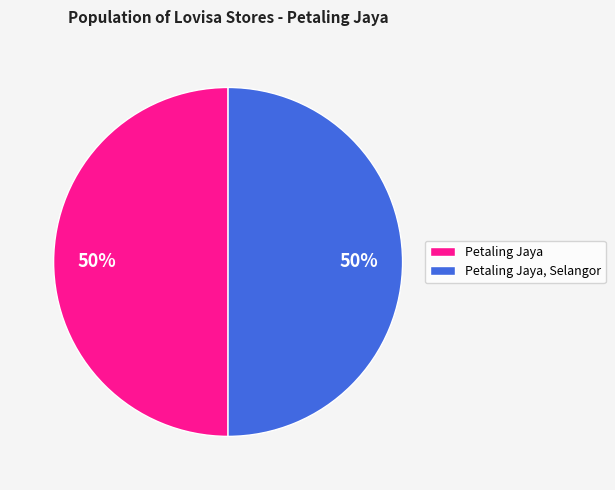

Do Petaling Jaya and Petaling Jaya, Selangor together represent more than half of the pie?

Yes